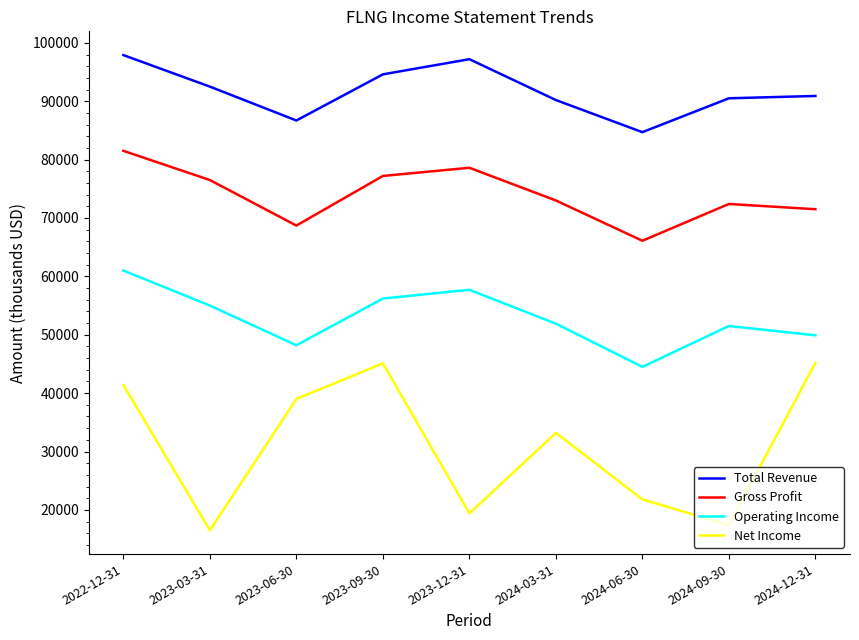

What is the spread (max minus min) of values at 2024-03-31?

57000